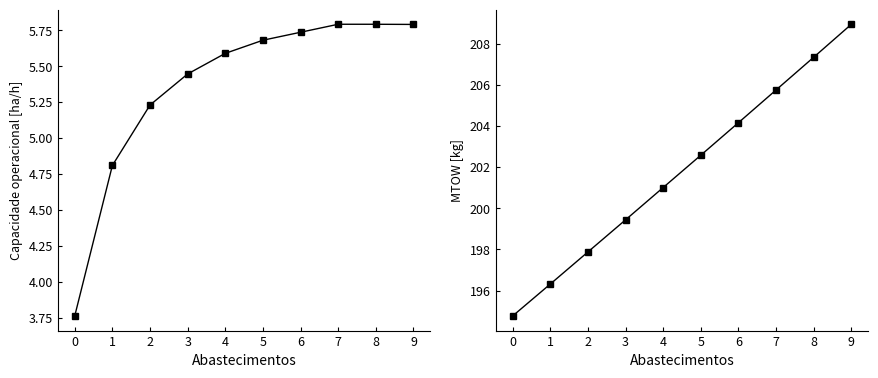

What is the difference between the highest and lowest values at 9?

203.1